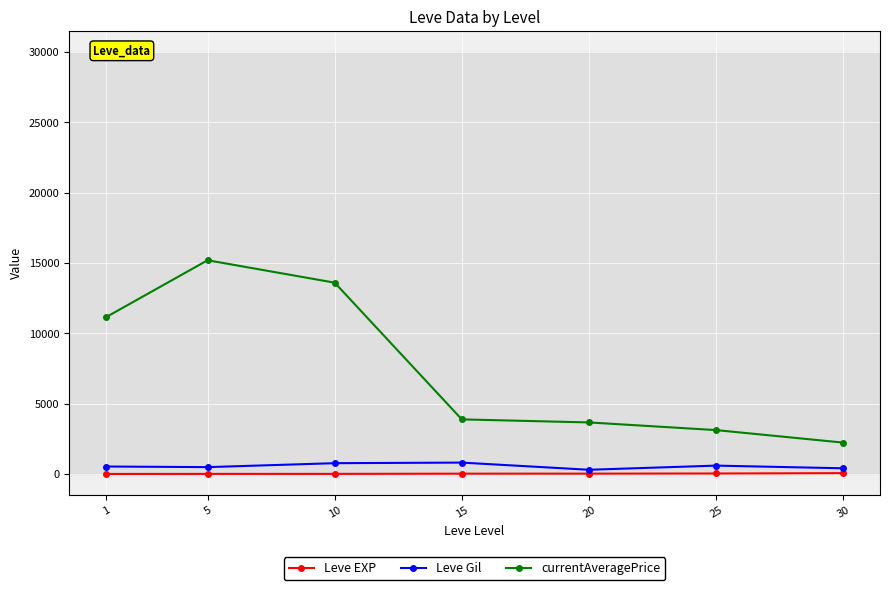

At which category does the chart reach its peak across all series?

5